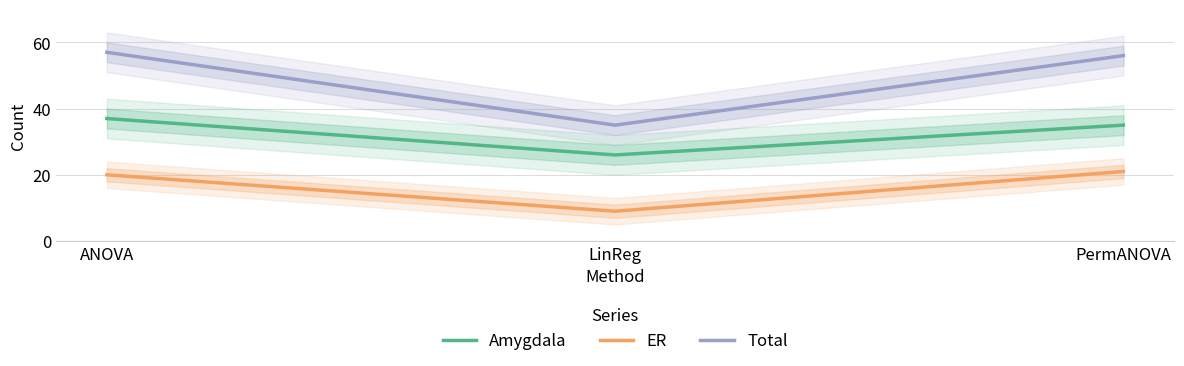

What is the spread (max minus min) of values at PermANOVA?

35